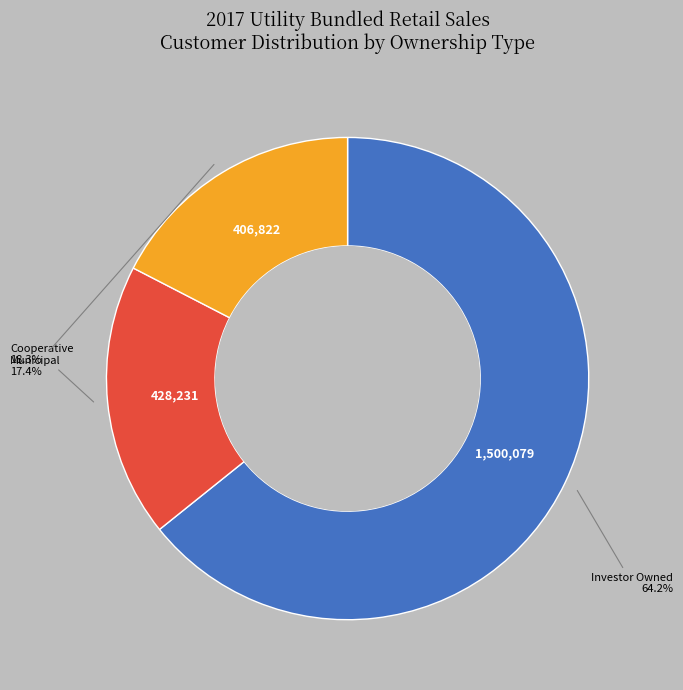

To the nearest percent, what is the difference between the largest and smallest slice percentages?

47%